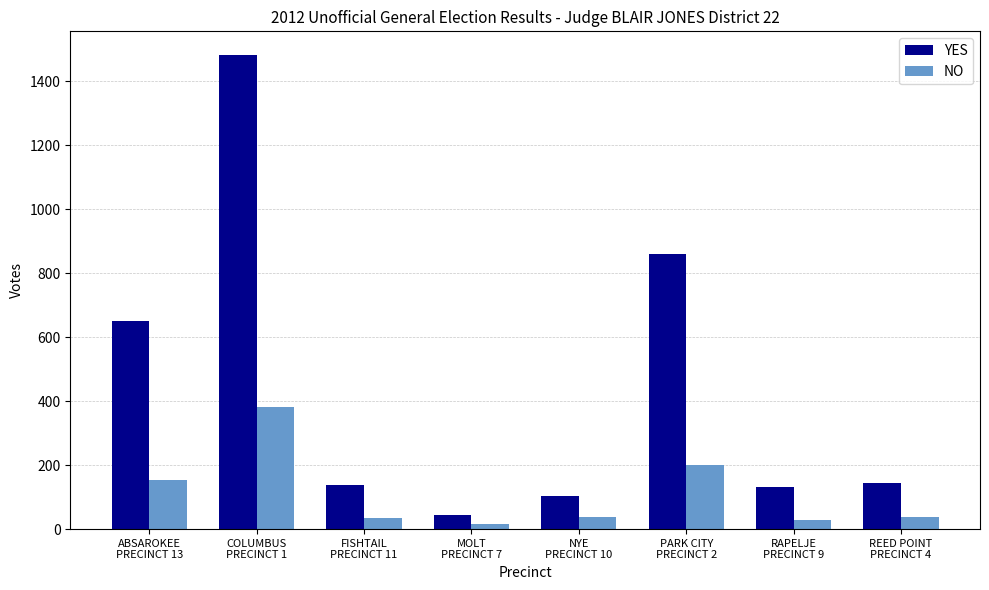

Does the chart contain any negative values?

No